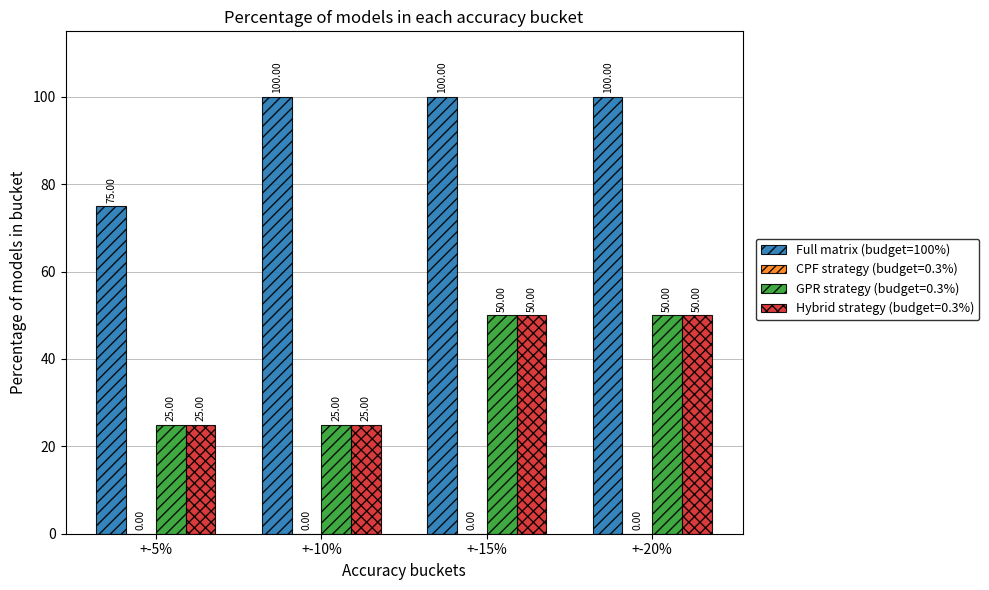

What position from the left is +-10%?

2